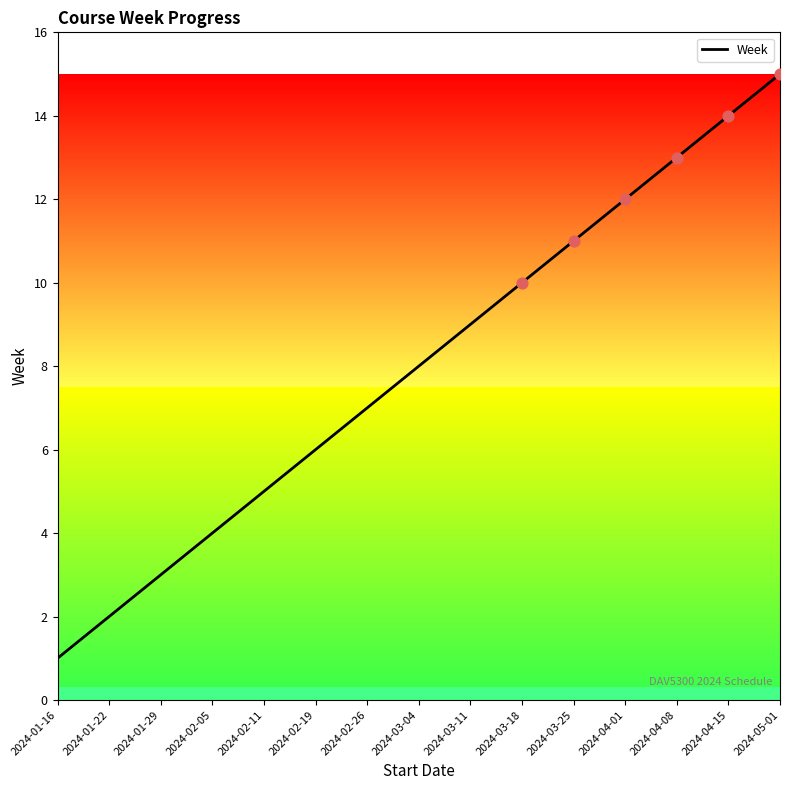

What is the ratio of the value at 2024-03-11 to the value at 2024-01-16?

9.0